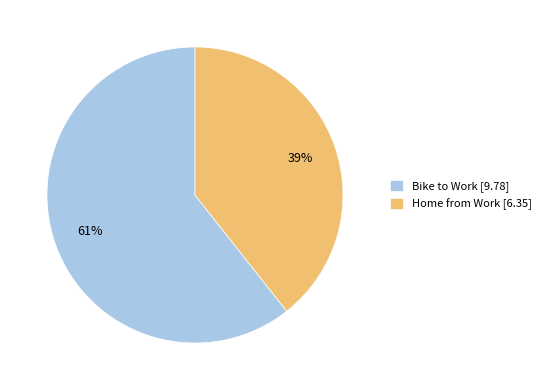

Do Bike to Work and Home from Work together represent more than half of the pie?

Yes